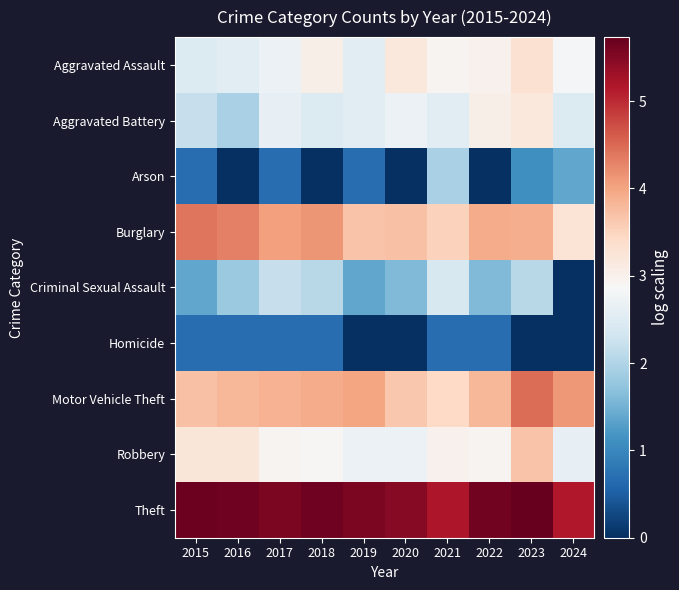

What is the difference between the highest and lowest values at 2024?

5.2